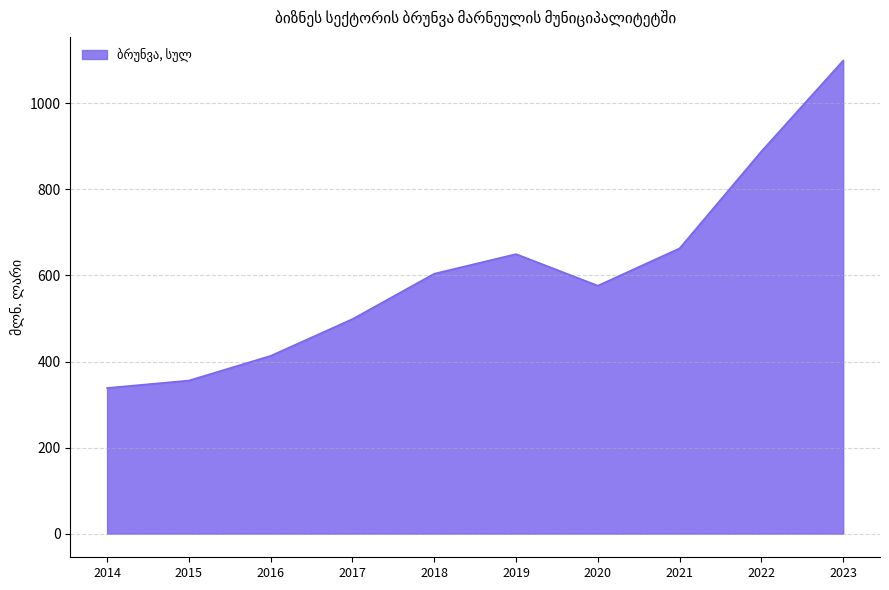

Reading left to right, list all the values displayed in this chart.

2014=338.5	2015=355.8	2016=413.2	2017=498.7	2018=604.1	2019=649.7	2020=576.3	2021=663.1	2022=888.5	2023=1099.6